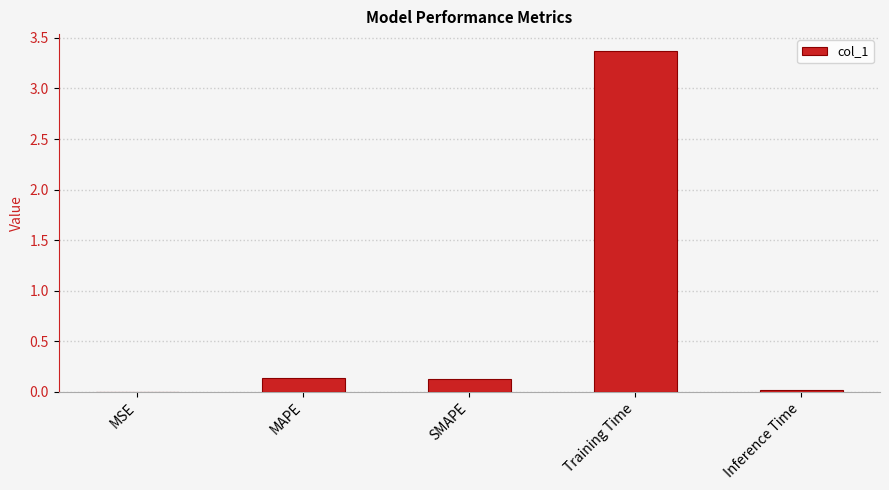

Which has a higher value, MAPE or Training Time?

Training Time